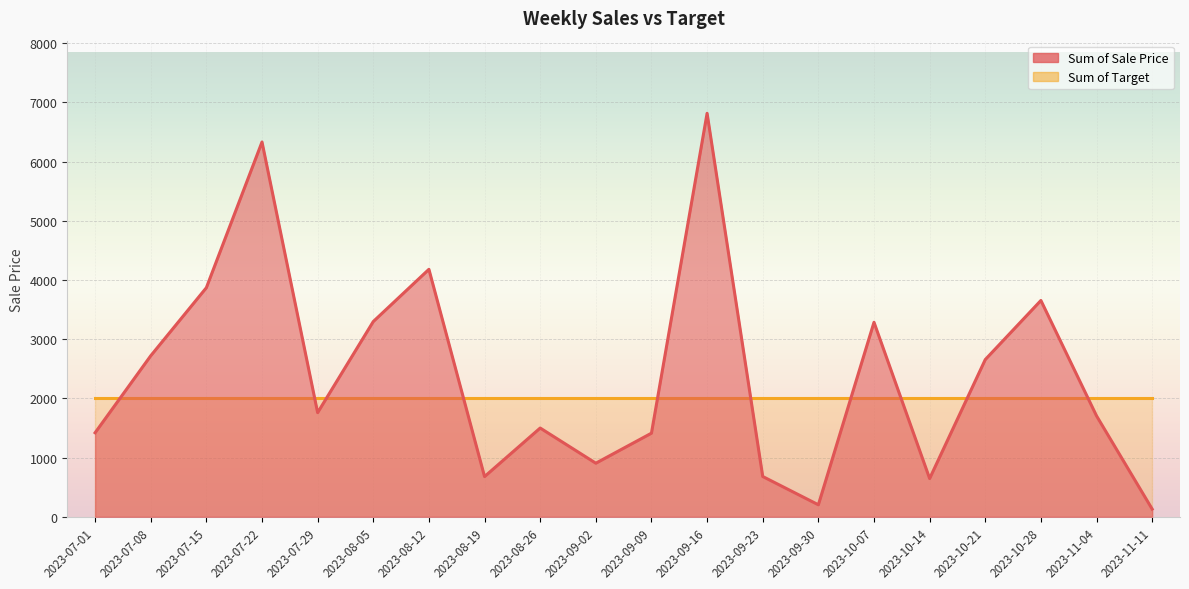

Read the value at 2023-10-21.

2656.0